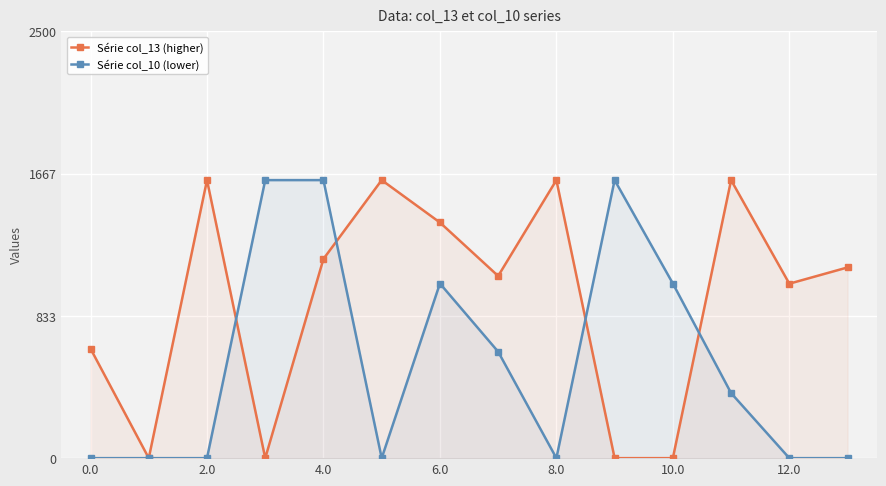

Does the chart display data point markers on the line(s)?

Yes